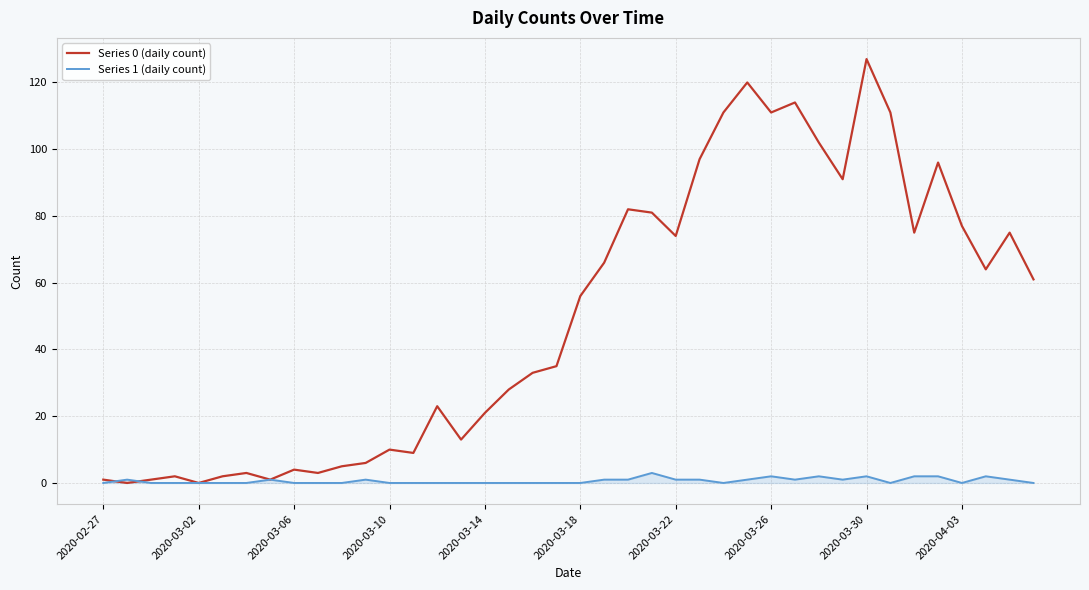

How many lines are shown in the chart?

2